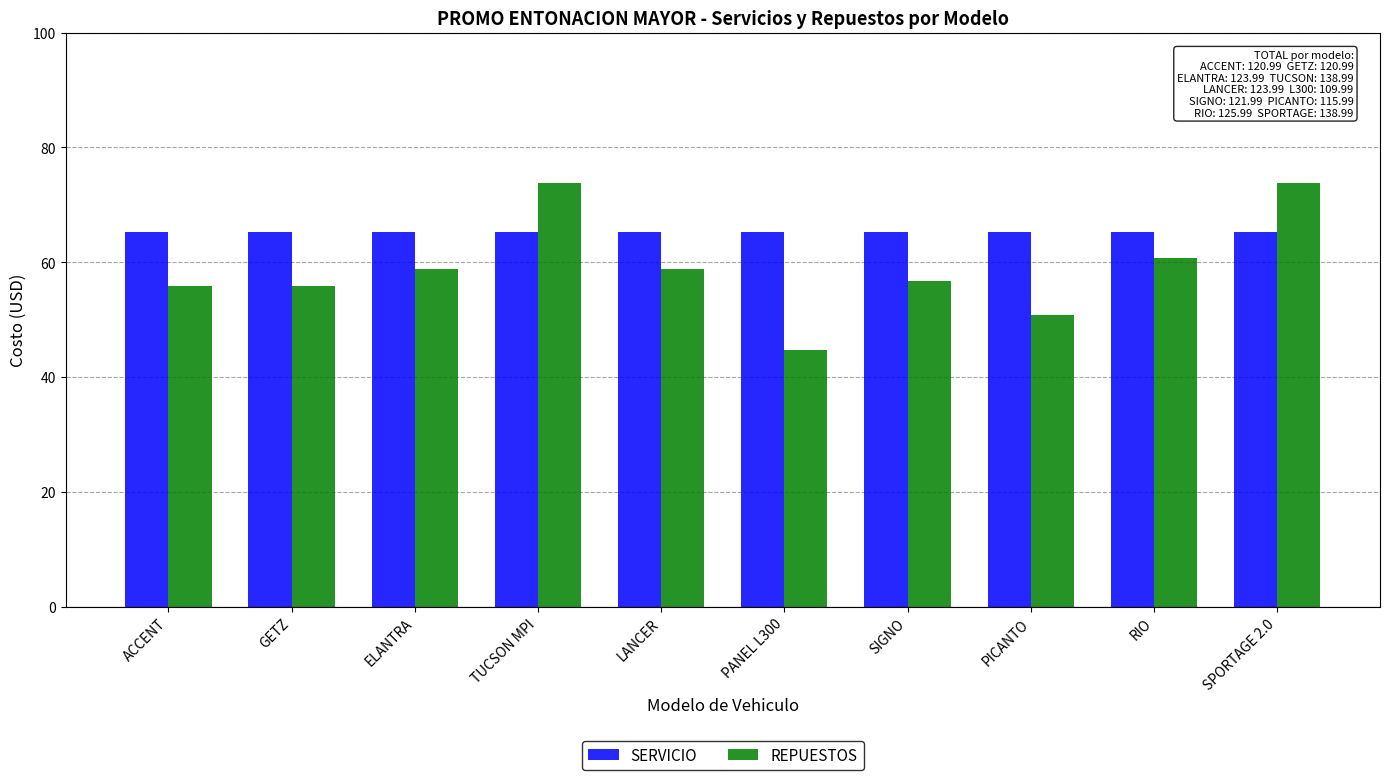

Which series has the largest total across all categories?

SERVICIO